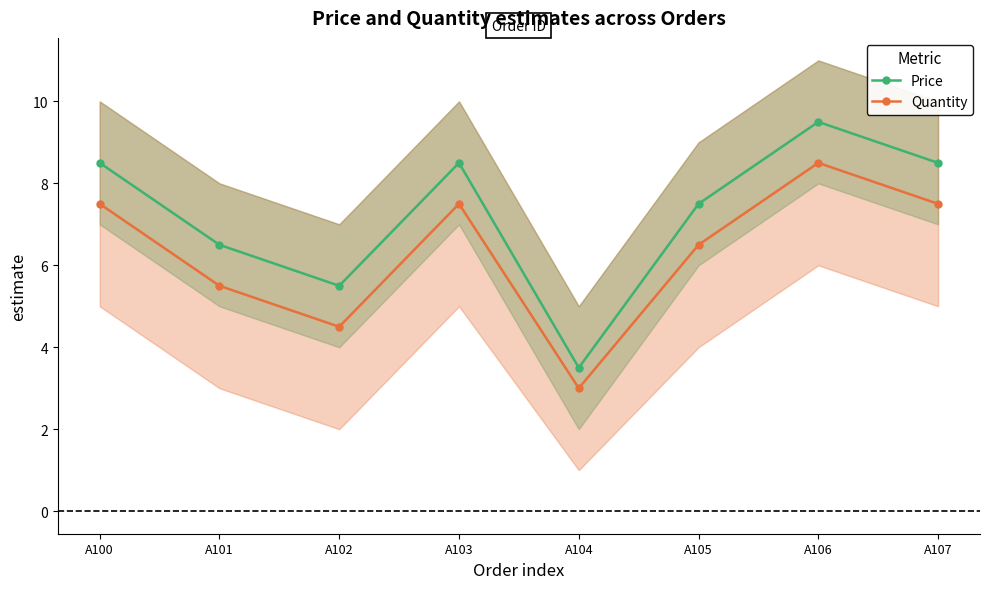

What is the difference between the highest and lowest values at A102?

1.0